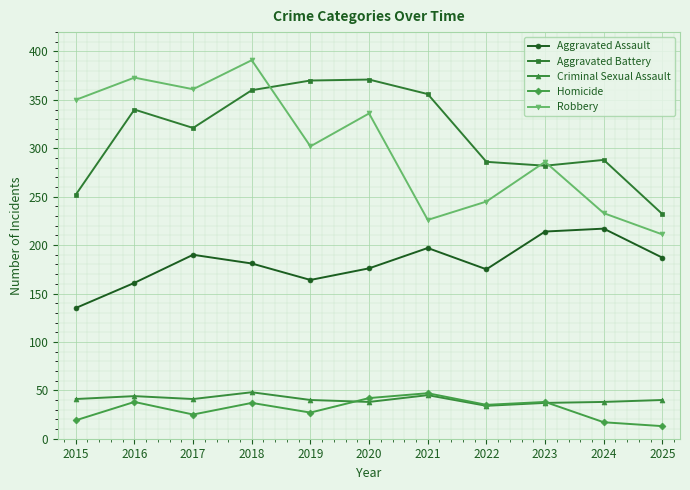

What is the value of the Robbery point at the 8th from the left?

245